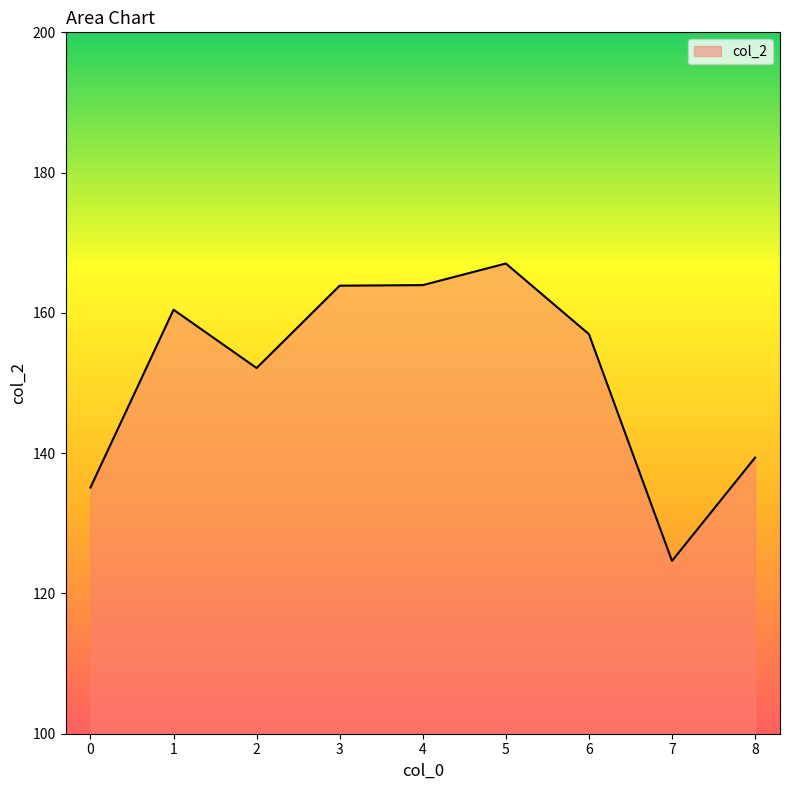

What is the approximate value at 3?

163.9